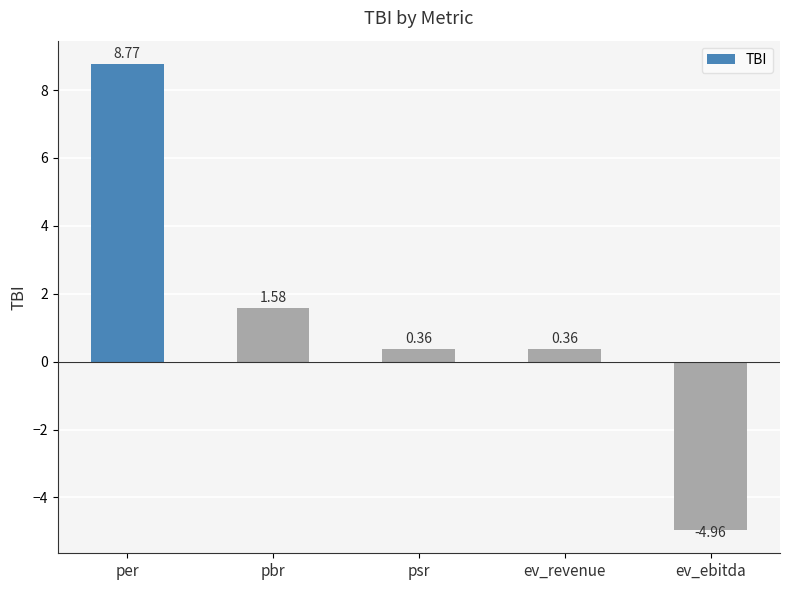

At which category does the chart reach its peak across all series?

per